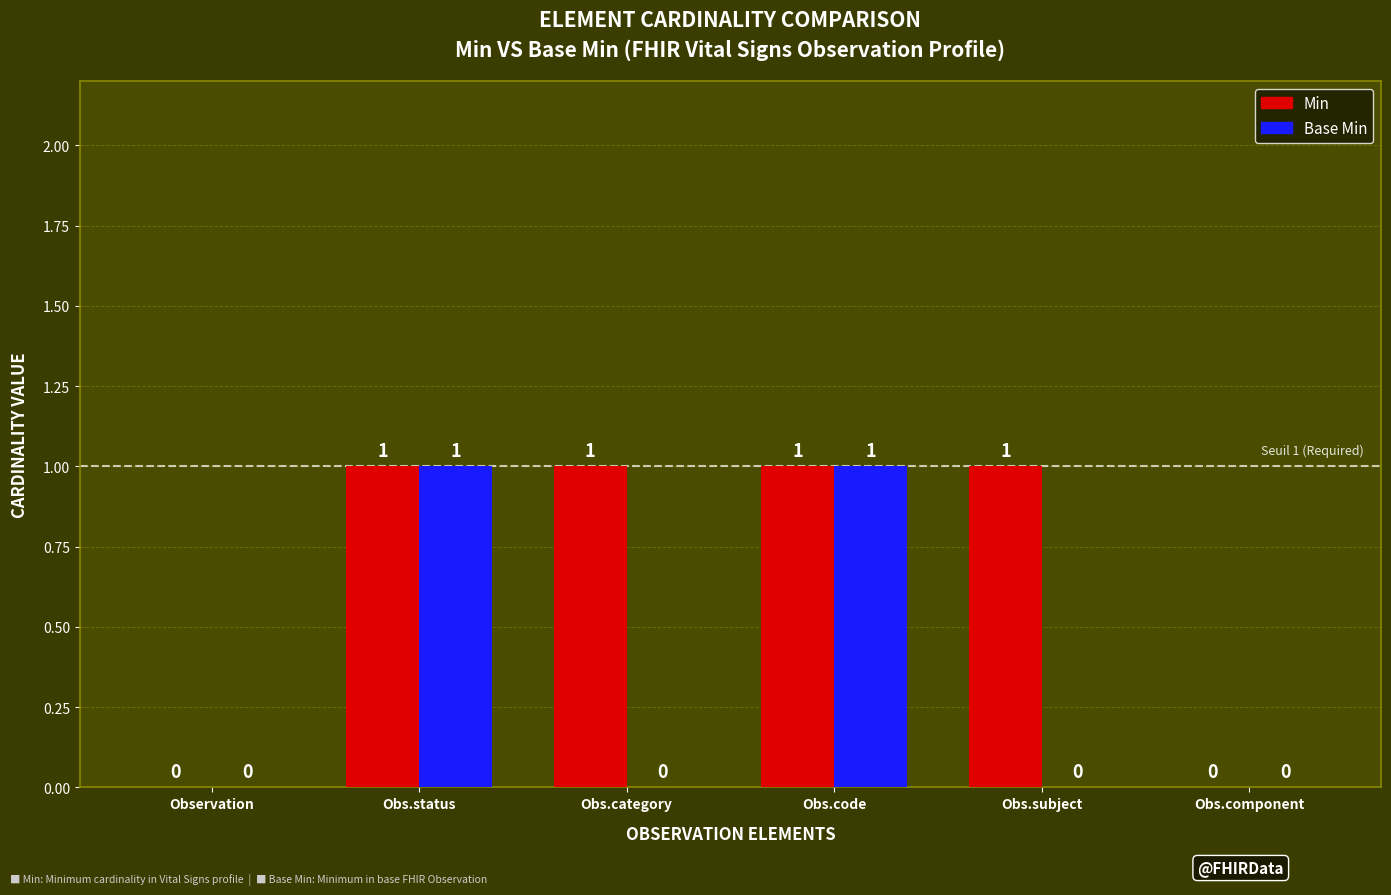

The value of Min at Obs.subject is 2. True or false?

False